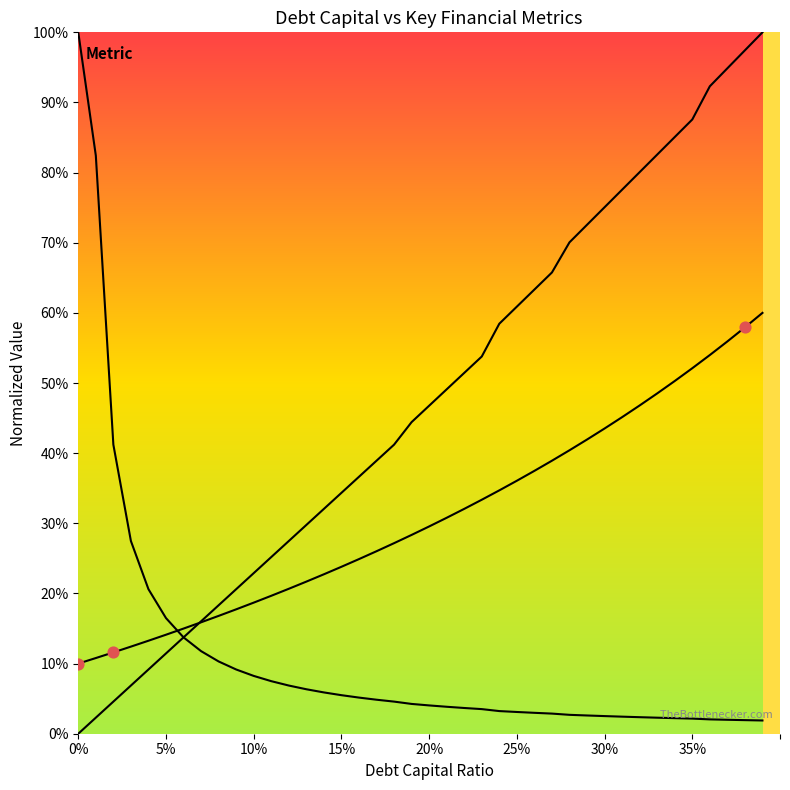

Which series reaches the maximum Y coordinate?

interest_expense